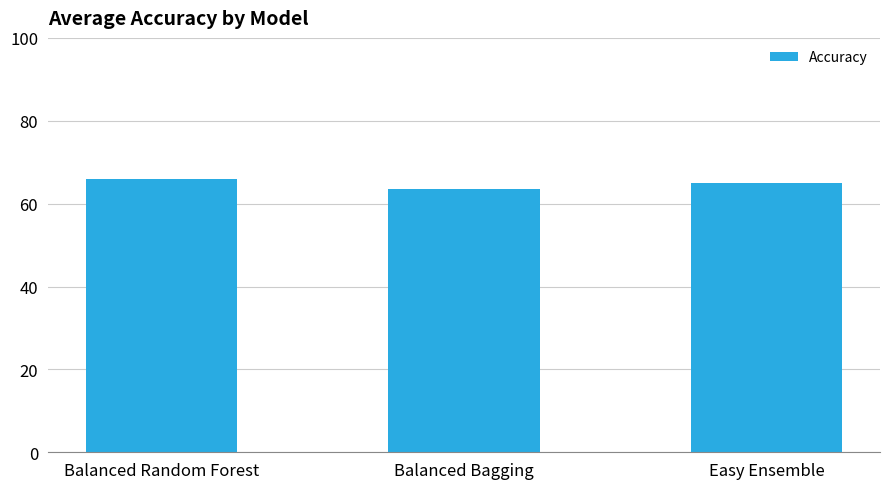

The chart shows a value of 112.6 at Balanced Random Forest. True or false?

False